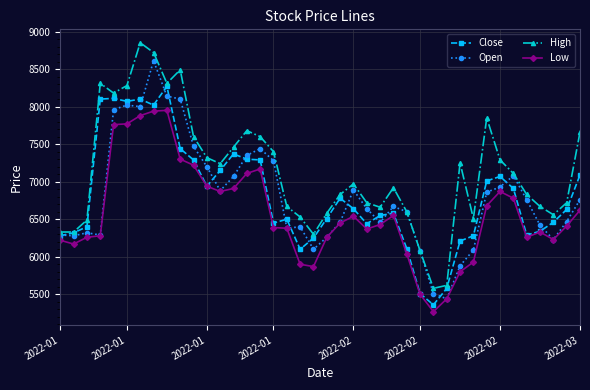

True or false: Low and High cross at least once.

False